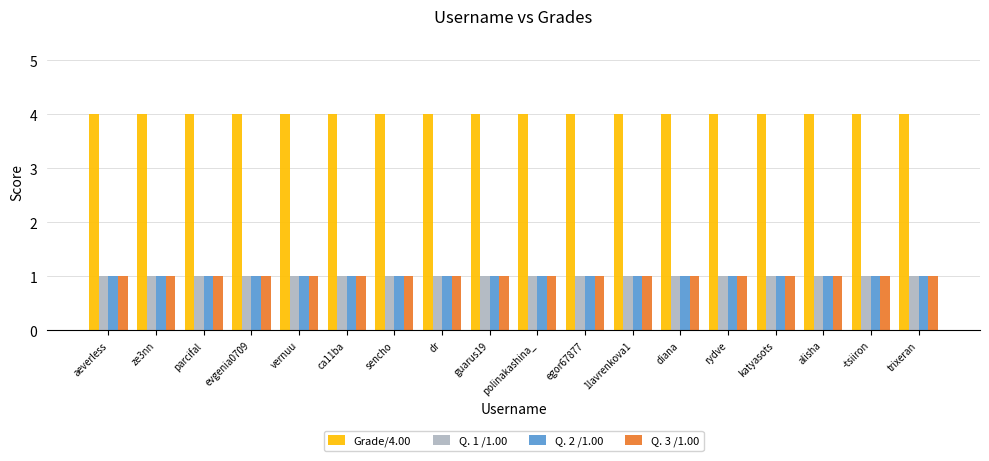

Which series has the largest total across all categories?

Grade/4.00